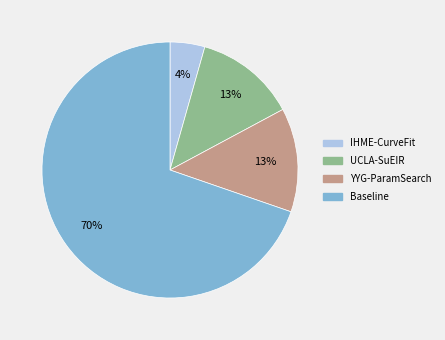

To the nearest percent, what is the combined percentage of Baseline and IHME-CurveFit?

74%